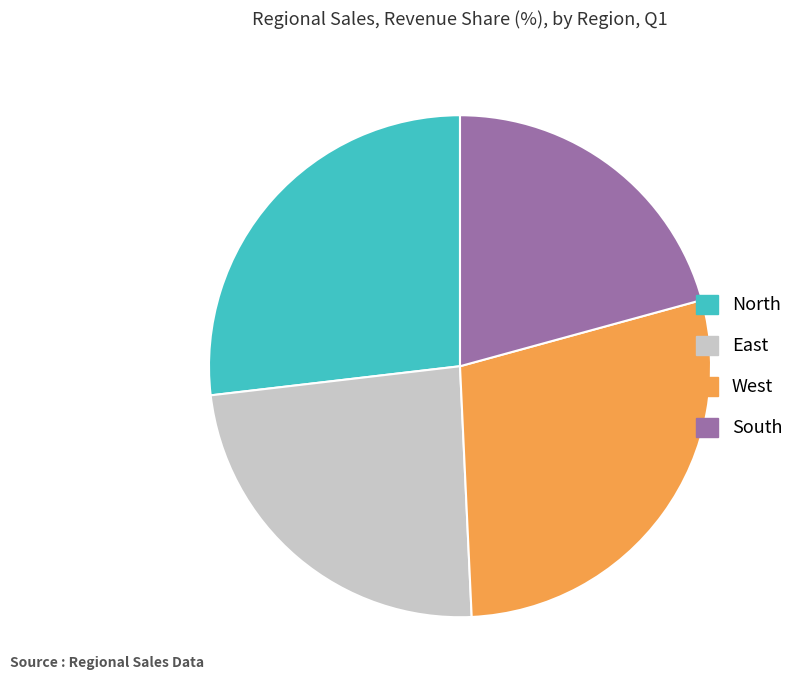

Rank the categories by value from lowest to highest.

South, East, North, West